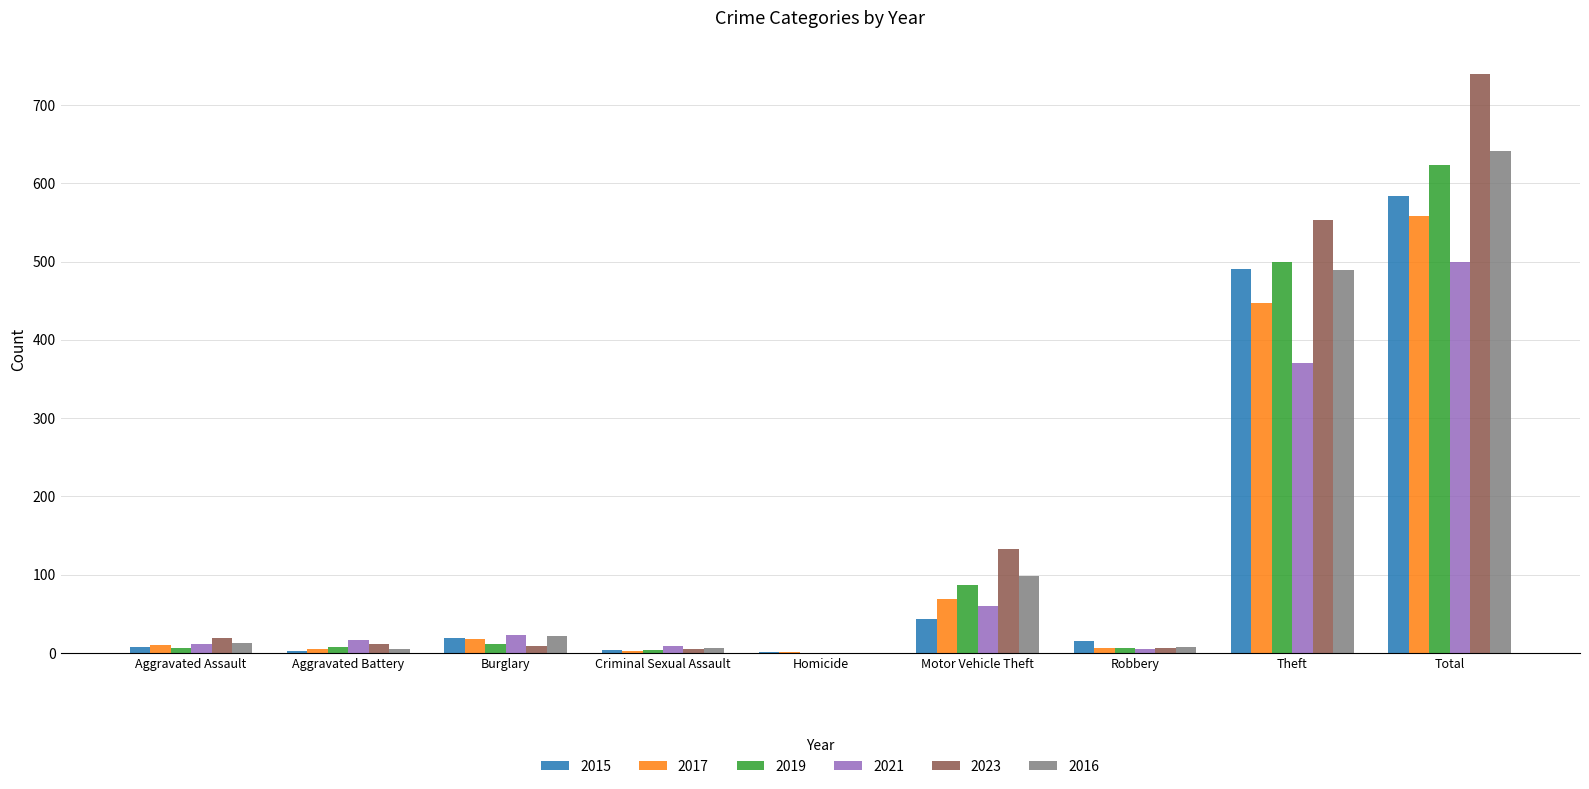

At which category is the sum across all series the highest?

Total